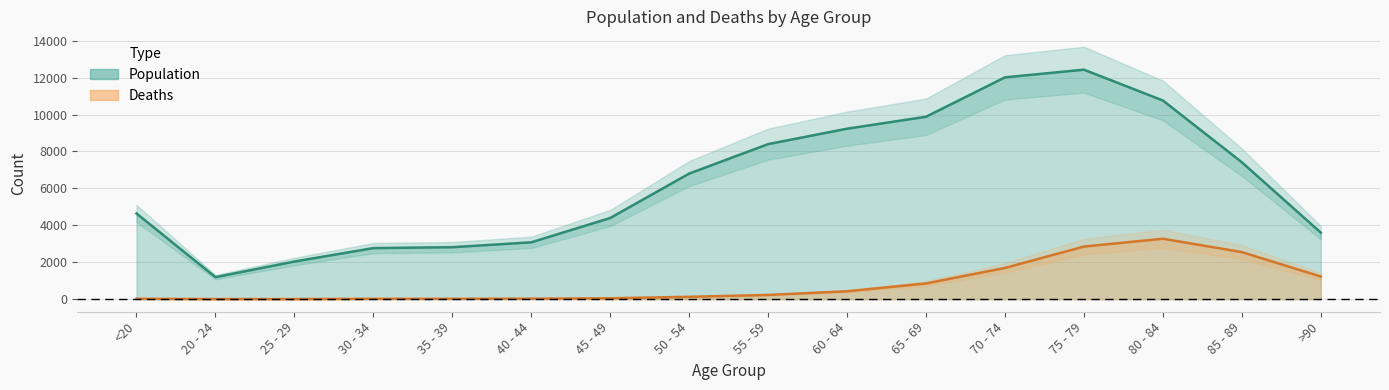

What is the difference between the Deaths values at 50 - 54 and 85 - 89?

2422